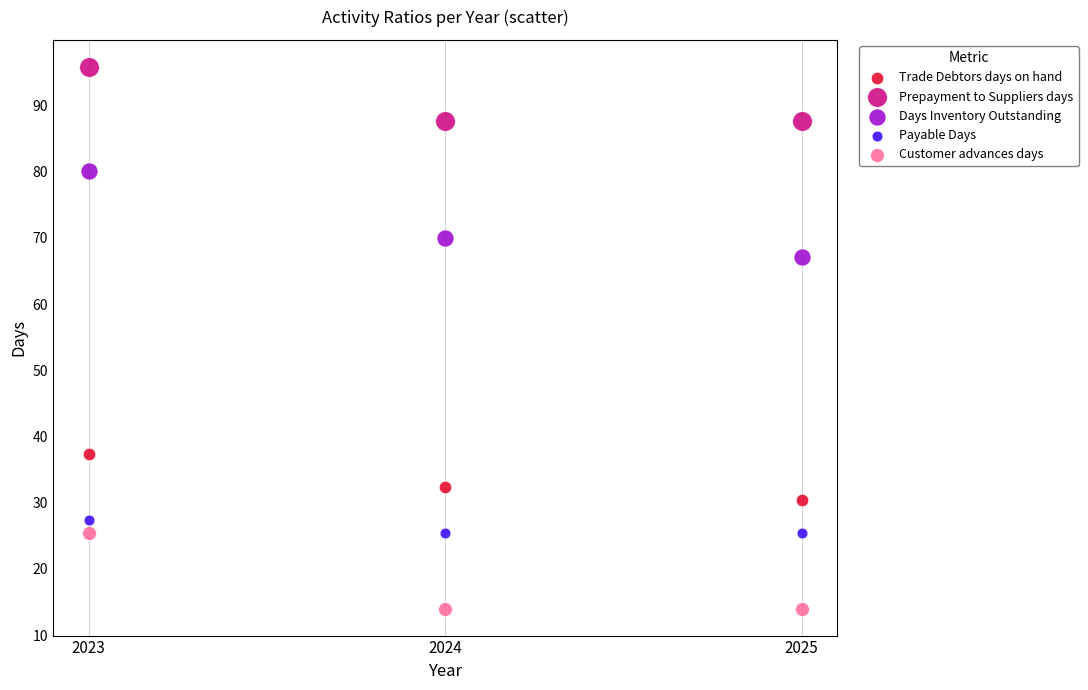

What are all the series names shown in the legend?

Trade Debtors days on hand, Prepayment to Suppliers days, Days Inventory Outstanding, Payable Days, Customer advances days